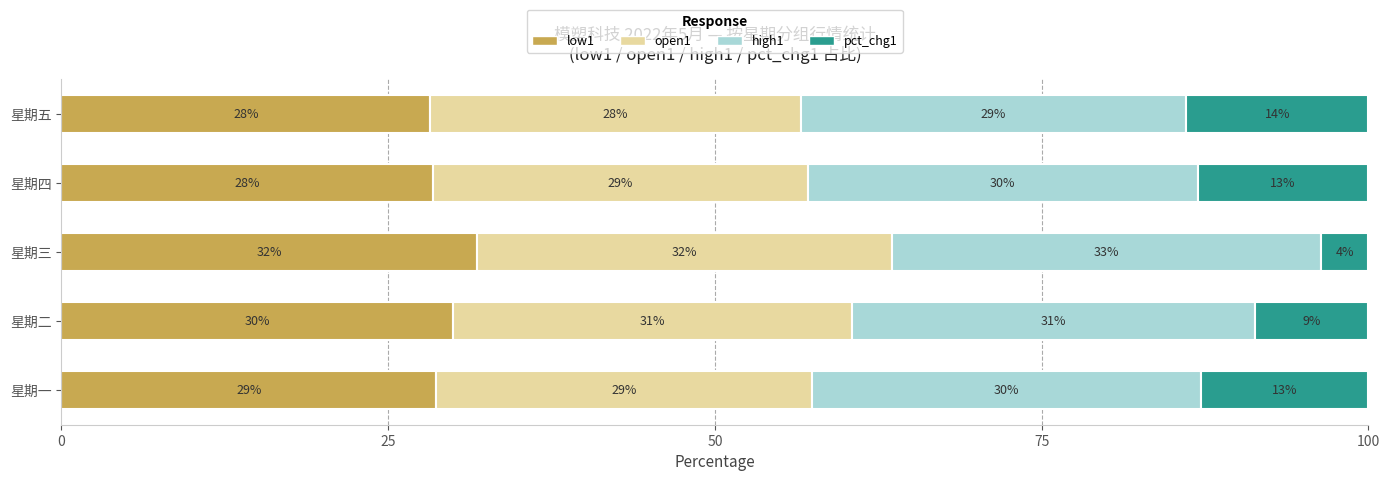

What are all the series names shown in the legend?

low1, open1, high1, pct_chg1